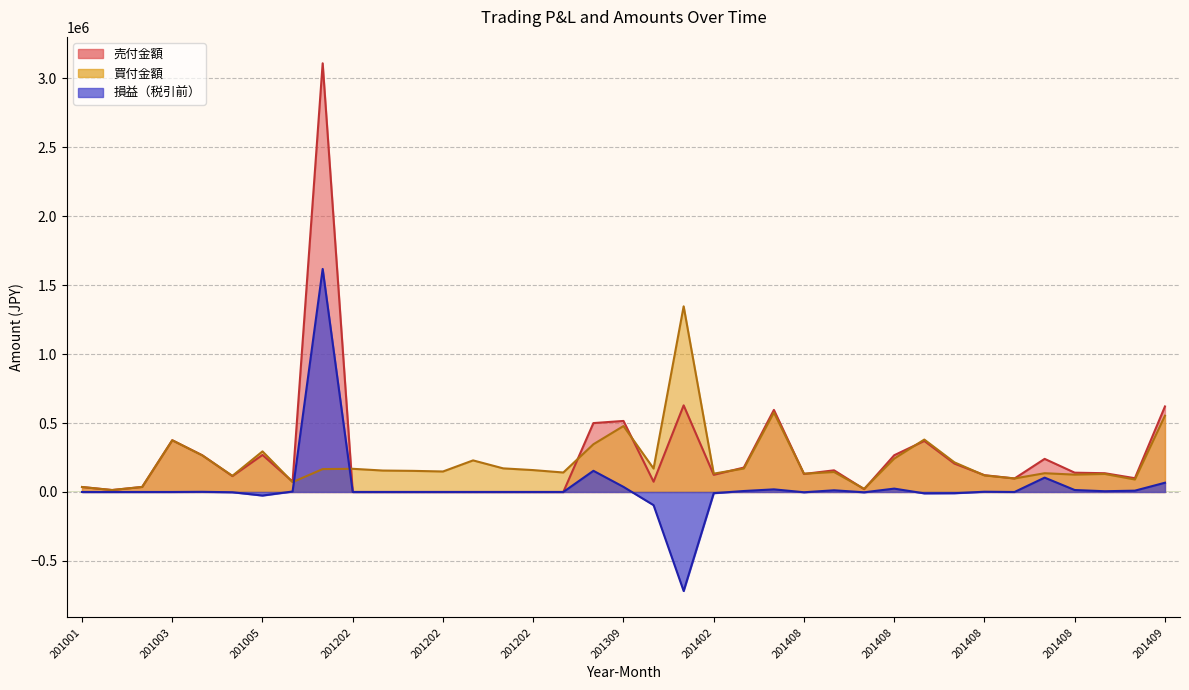

True or false: 売付金額 has more than 1 interior local peaks.

True